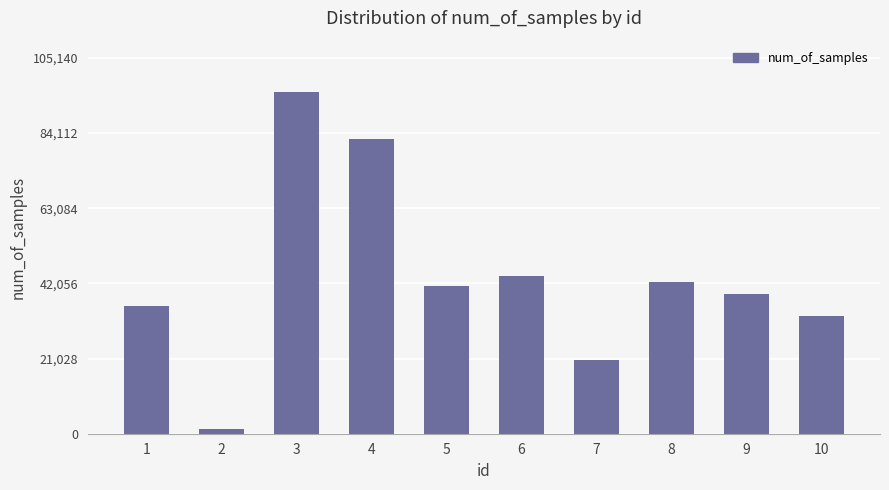

Which label corresponds to the smallest value in the chart?

2